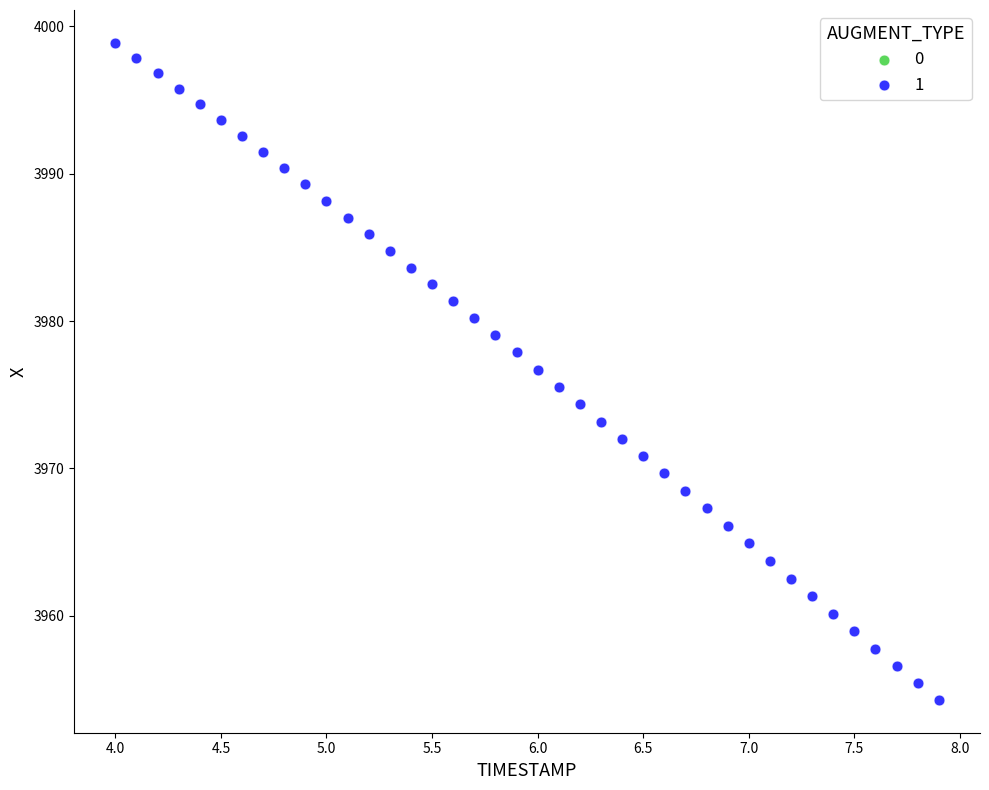

What is the range of X values (max minus min)?

3.9